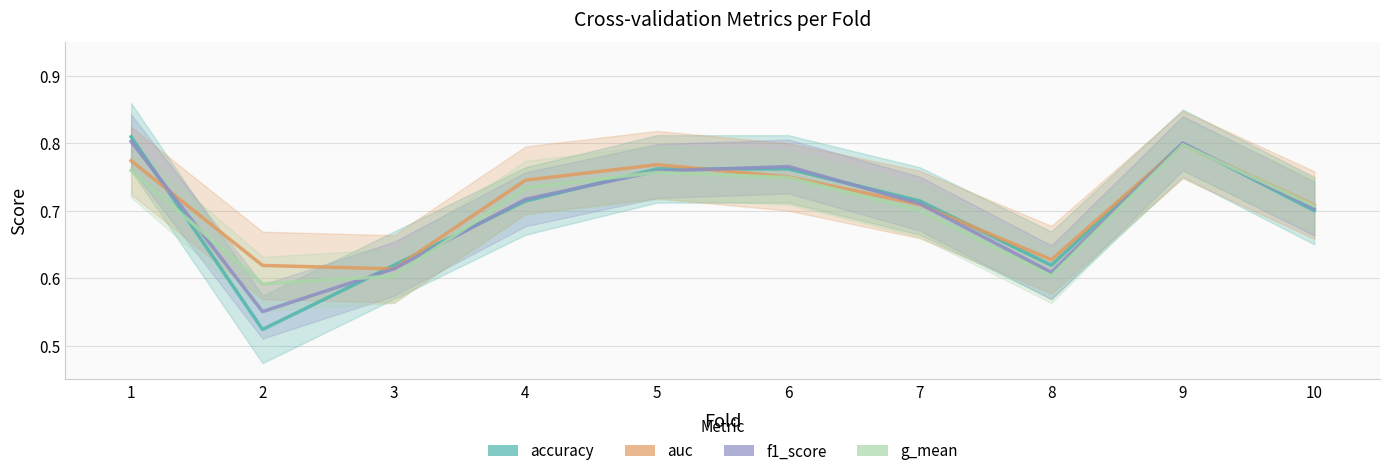

Reading left to right, transcribe all the data shown in this chart.

accuracy: 0.8	0.5	0.6	0.7	0.8	0.8	0.7	0.6	0.8	0.7
auc: 0.8	0.6	0.6	0.7	0.8	0.8	0.7	0.6	0.8	0.7
f1_score: 0.8	0.6	0.6	0.7	0.8	0.8	0.7	0.6	0.8	0.7
g_mean: 0.8	0.6	0.6	0.7	0.8	0.7	0.7	0.6	0.8	0.7